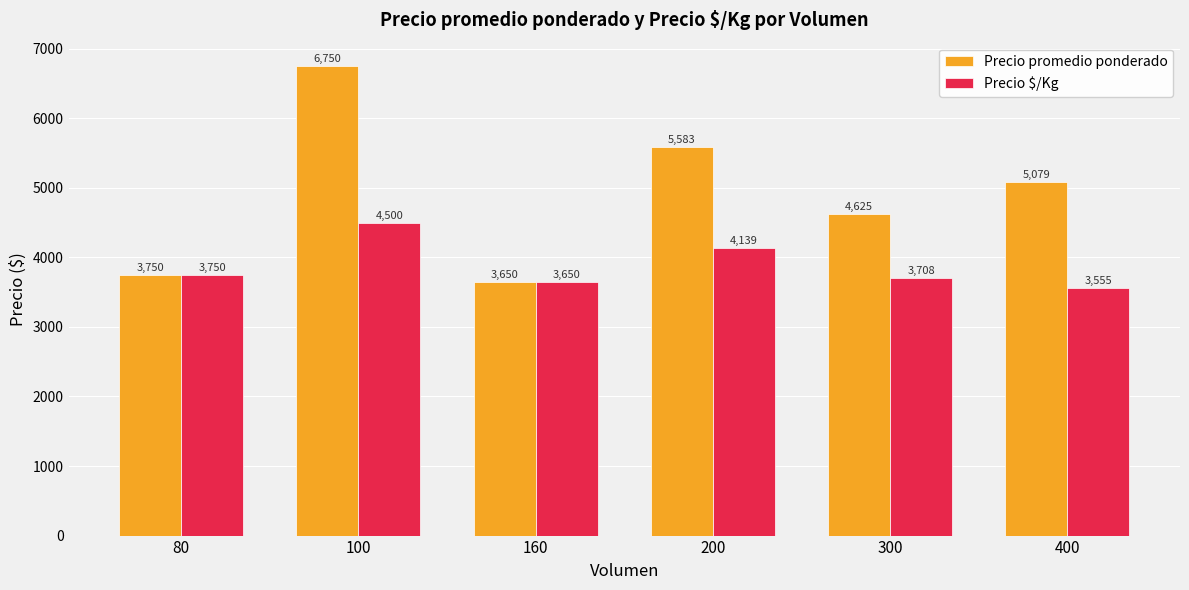

What are all the series names shown in the legend?

Precio promedio ponderado, Precio $/Kg